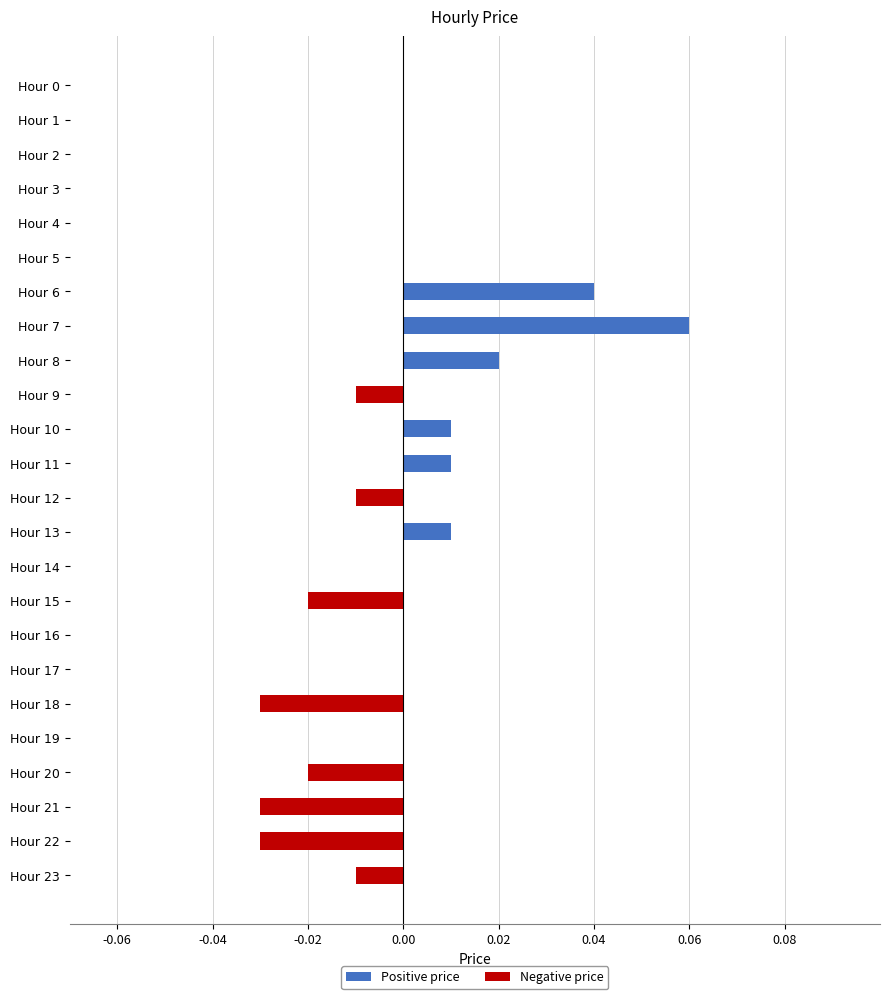

Which has a higher value, Hour 23 or Hour 2?

Hour 2